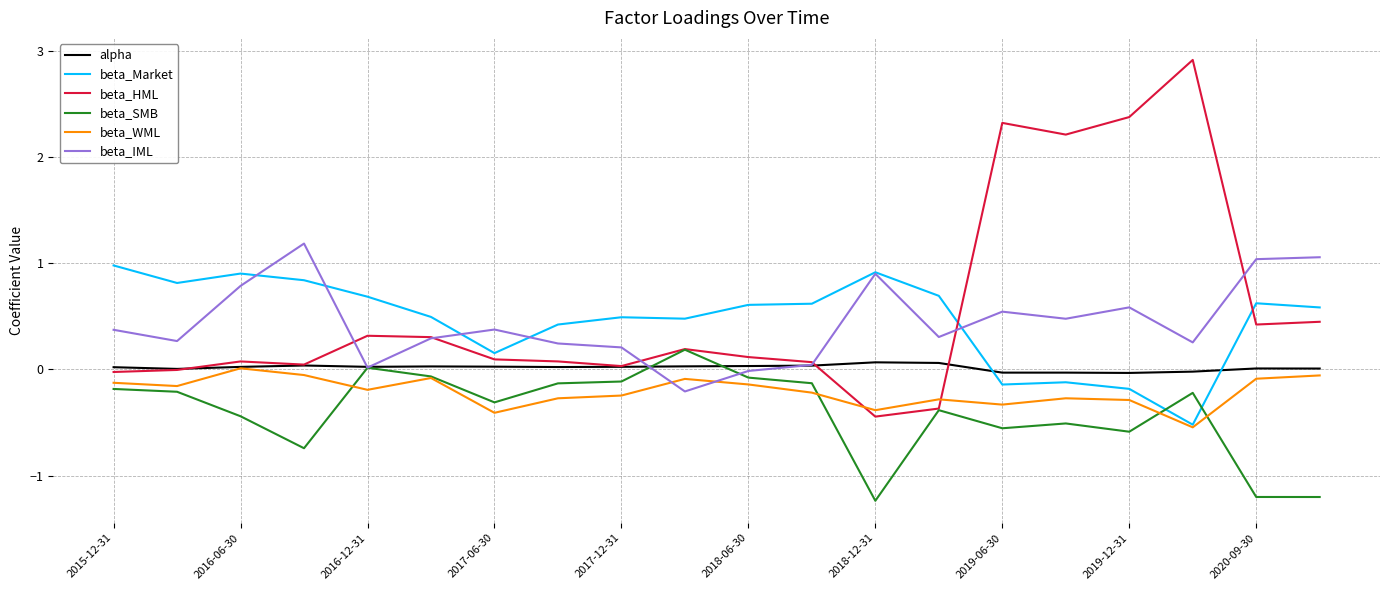

Which series has the widest spread of values?

beta_HML